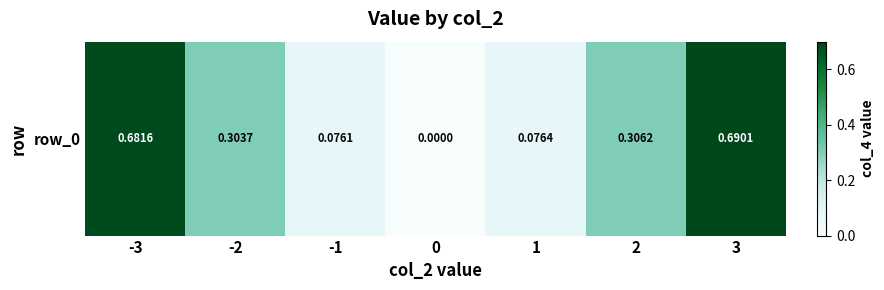

Reading right to left, transcribe all the data shown in this chart.

0.7	0.3	0.1	0.0	0.1	0.3	0.7